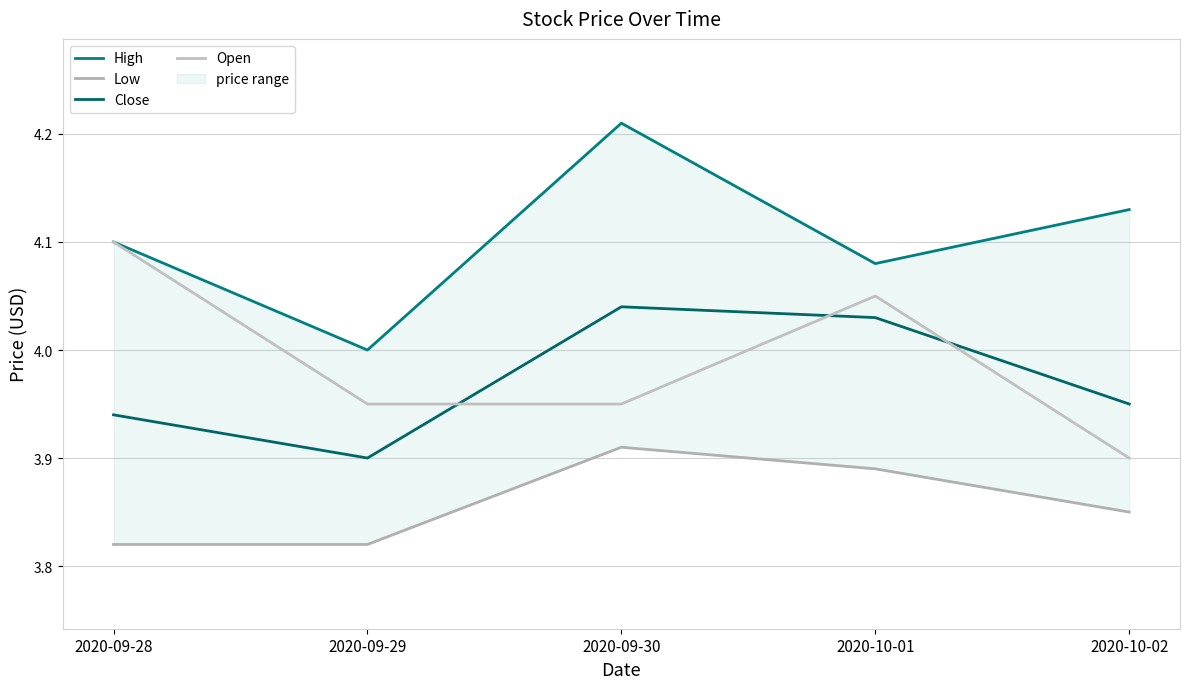

How many times do Open and Close cross each other?

3